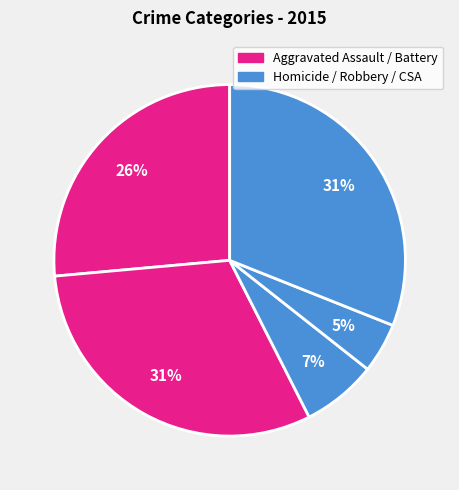

How many segments does this pie chart have?

5